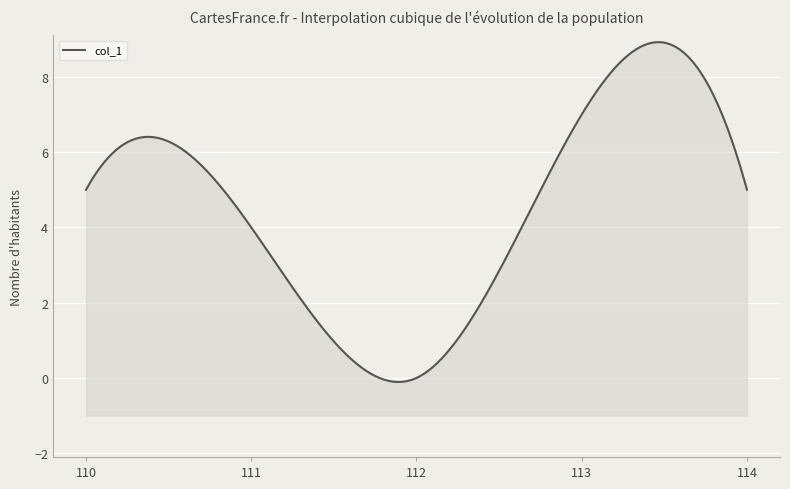

Reading left to right, extract all data points from this chart.

110=5	111=4	112=0	113=7	114=5